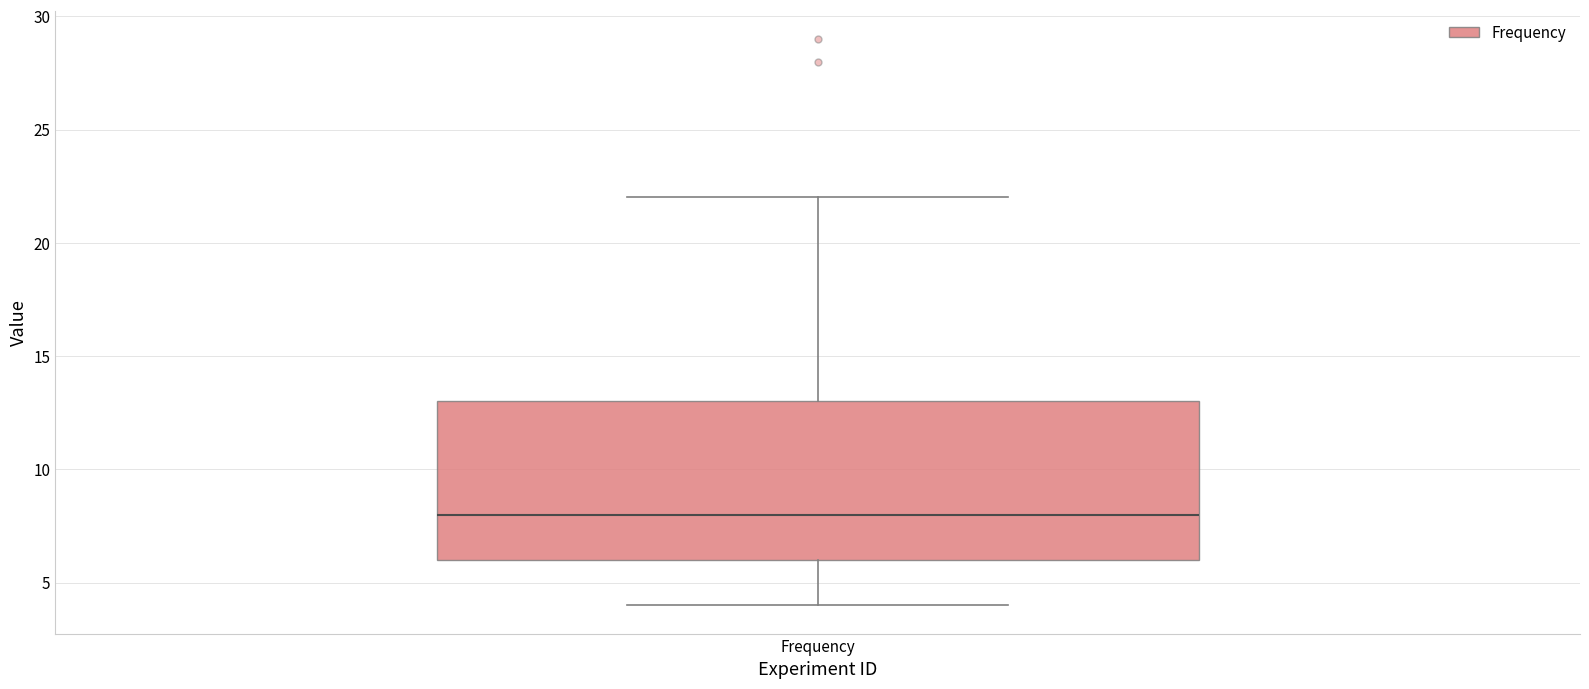

Where does the upper whisker of the box for Frequency end on the y-axis? The values are not printed on the chart, so give them approximately, as read against the axis.

22